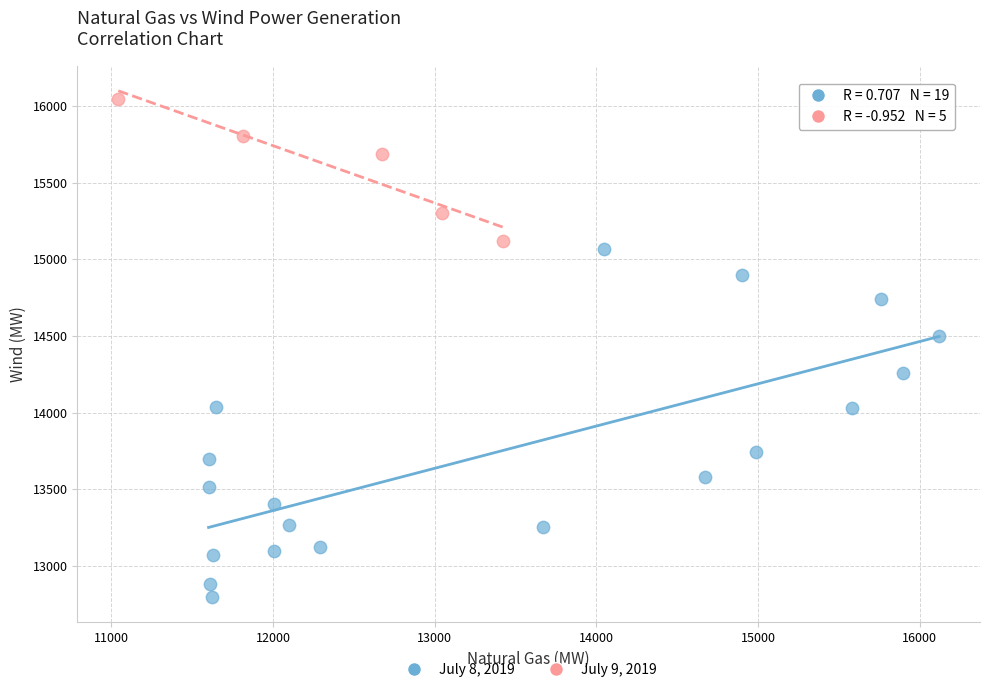

Which series reaches the maximum Y coordinate?

July 9, 2019